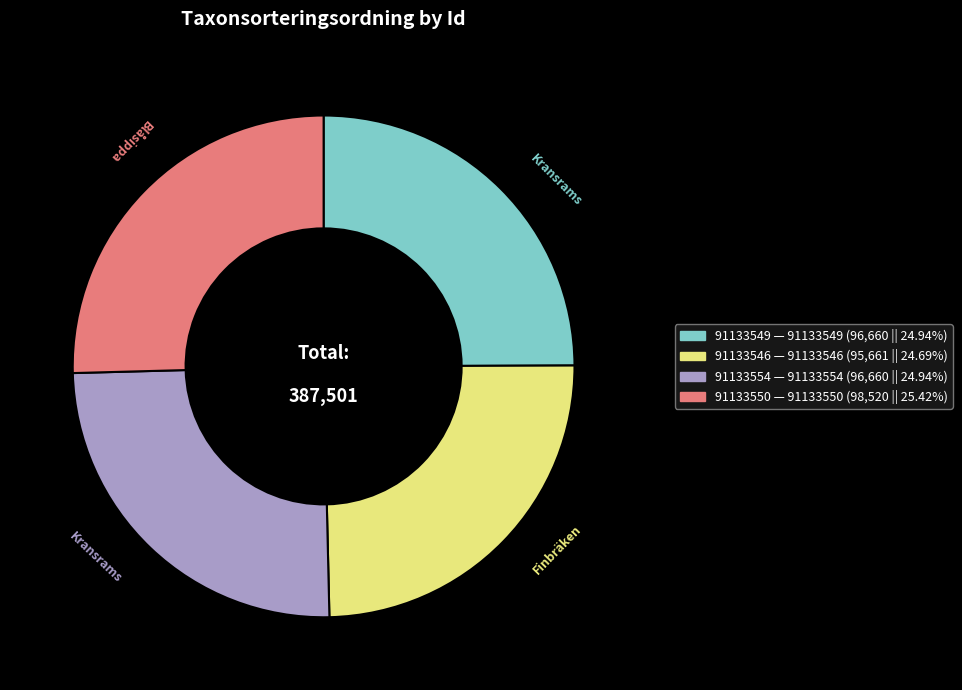

Is there any slice that represents more than half of the pie?

No